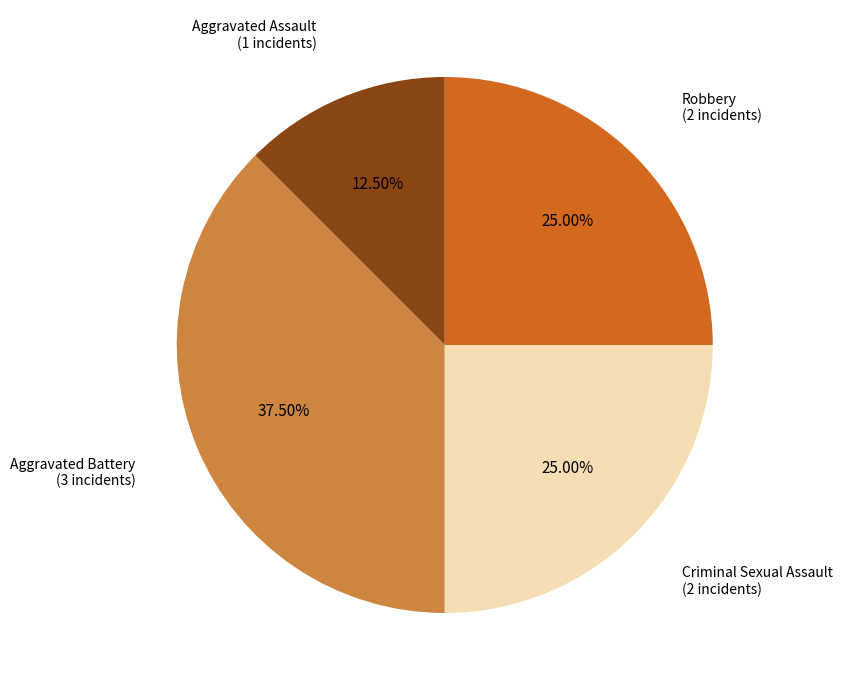

Count the number of slices in the pie.

4